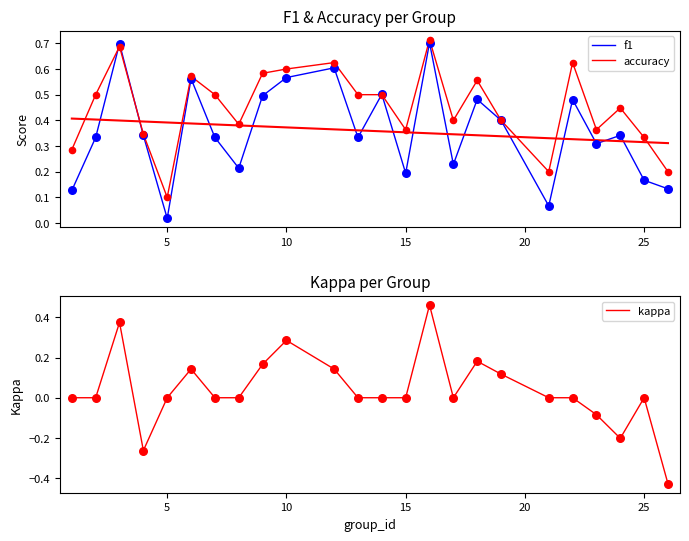

Which series has the widest spread of Y values?

kappa